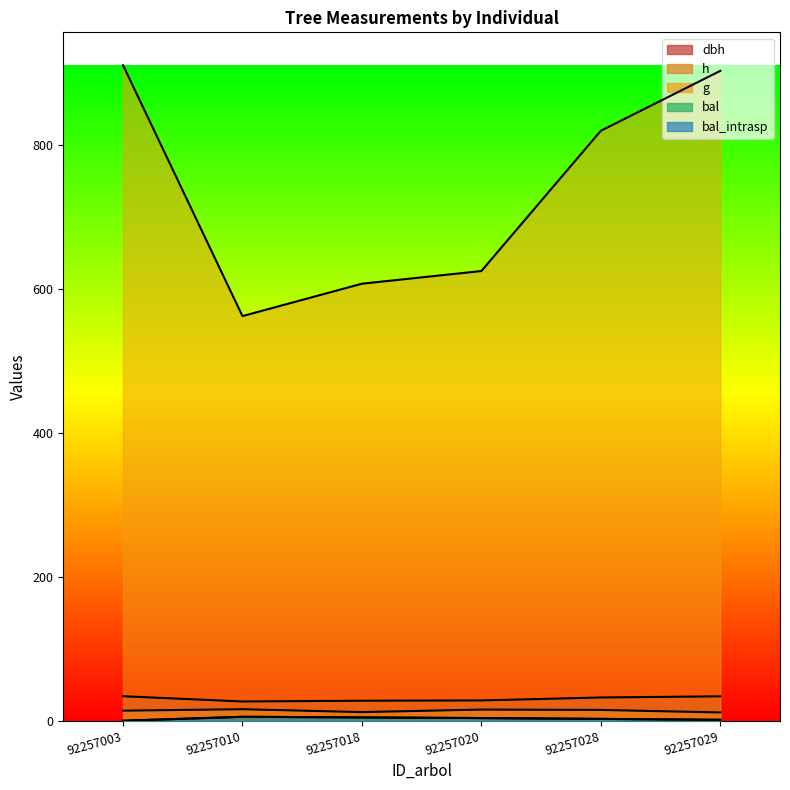

Reading right to left, list all the values displayed in this chart.

dbh: 33.9	32.3	28.2	27.8	26.8	34.0
h: 11.5	15.0	15.5	12.0	16.0	14.0
g: 902.6	819.4	624.6	607.0	562.0	910.6
bal: 1.3	2.6	3.7	4.6	5.5	0.0
bal_intrasp: 1.3	2.6	3.7	4.6	5.5	0.0